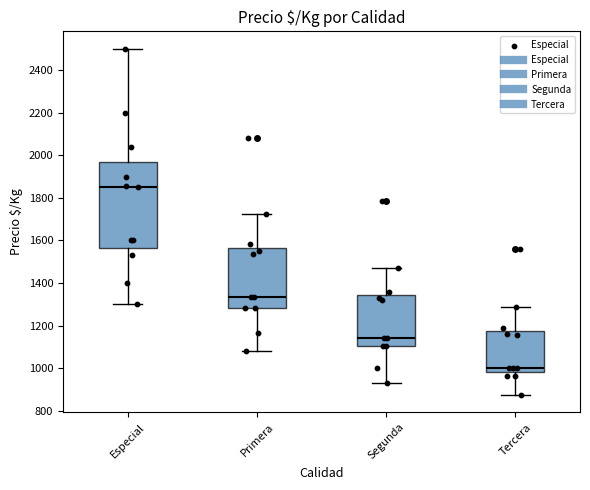

Reading left to right, read every box against the y-axis: the position of its median line, the range the box covers, and the ends of its whiskers. The values are not printed on the chart, so give them approximately, as read against the axis.

Especial: median 1860, box 1560 to 1980, whiskers 1300 to 2500
Primera: median 1340, box 1280 to 1560, whiskers 1080 to 1720
Segunda: median 1140, box 1100 to 1340, whiskers 920 to 1480
Tercera: median 1000, box 980 to 1180, whiskers 880 to 1280